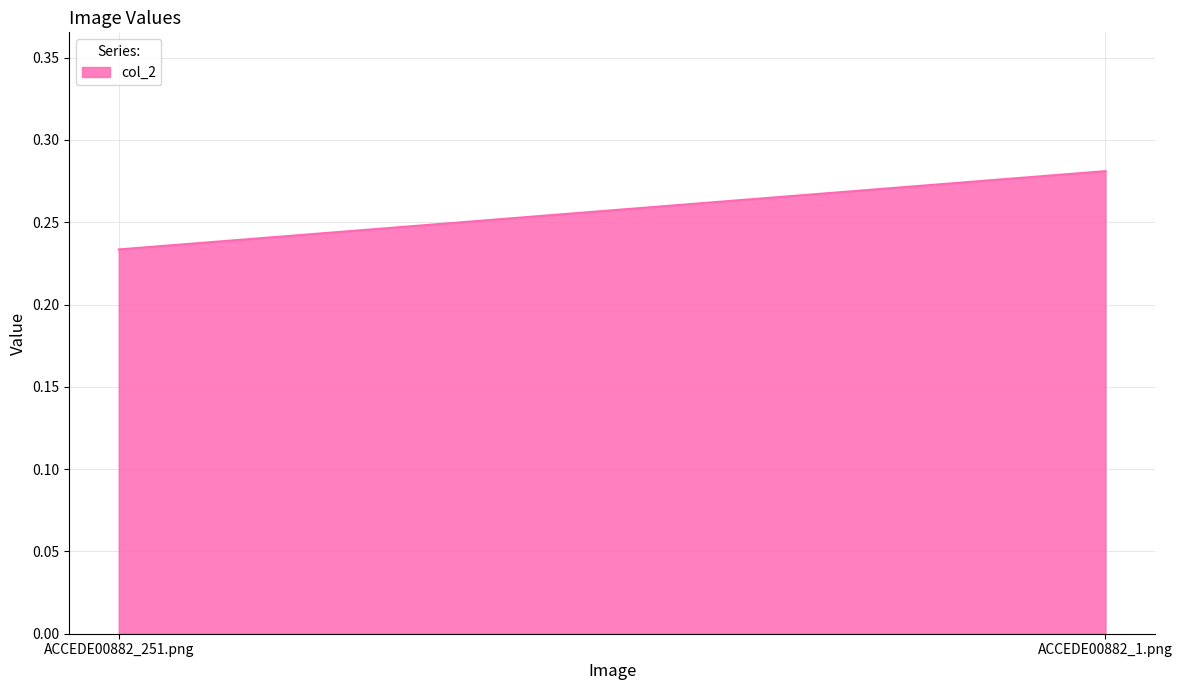

Is it true that the value at ACCEDE00882_251.png is 0.1?

False